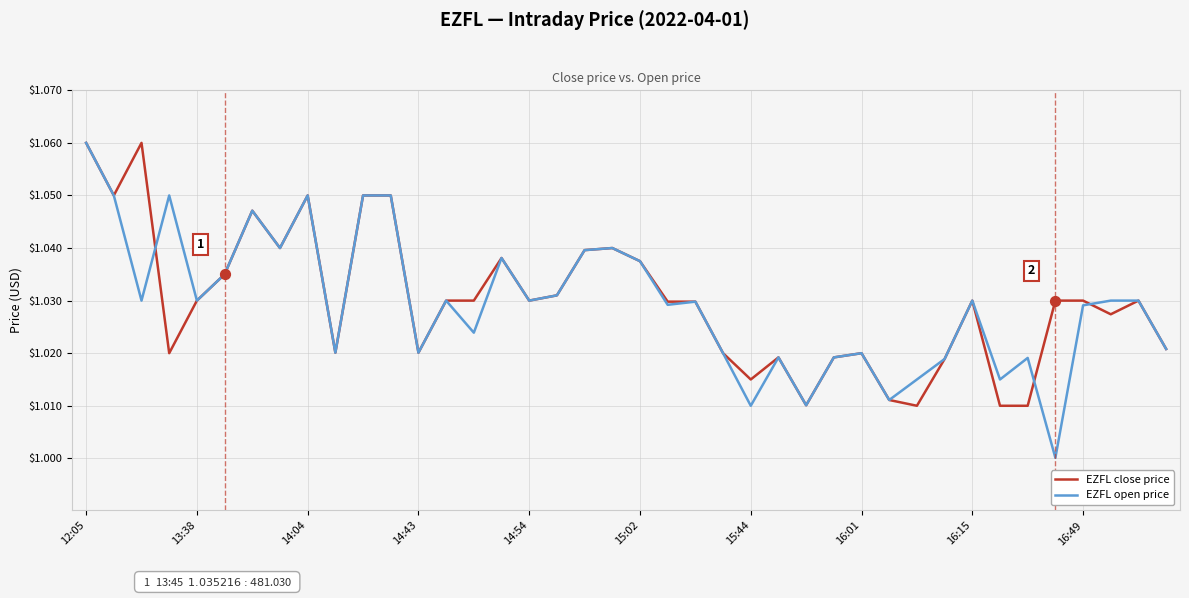

At how many categories does at least one series exceed 1?

40